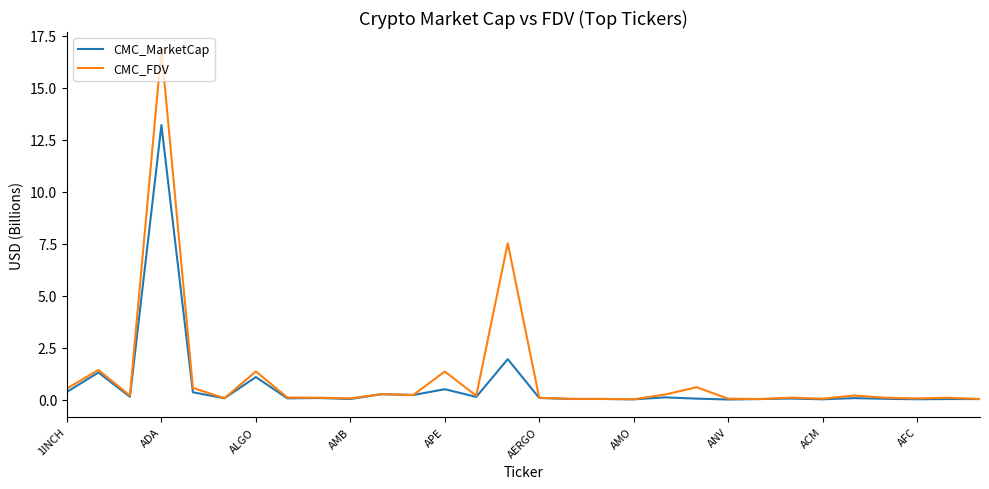

In CMC_FDV, how many points are lower than both neighbors (excluding endpoints)?

9